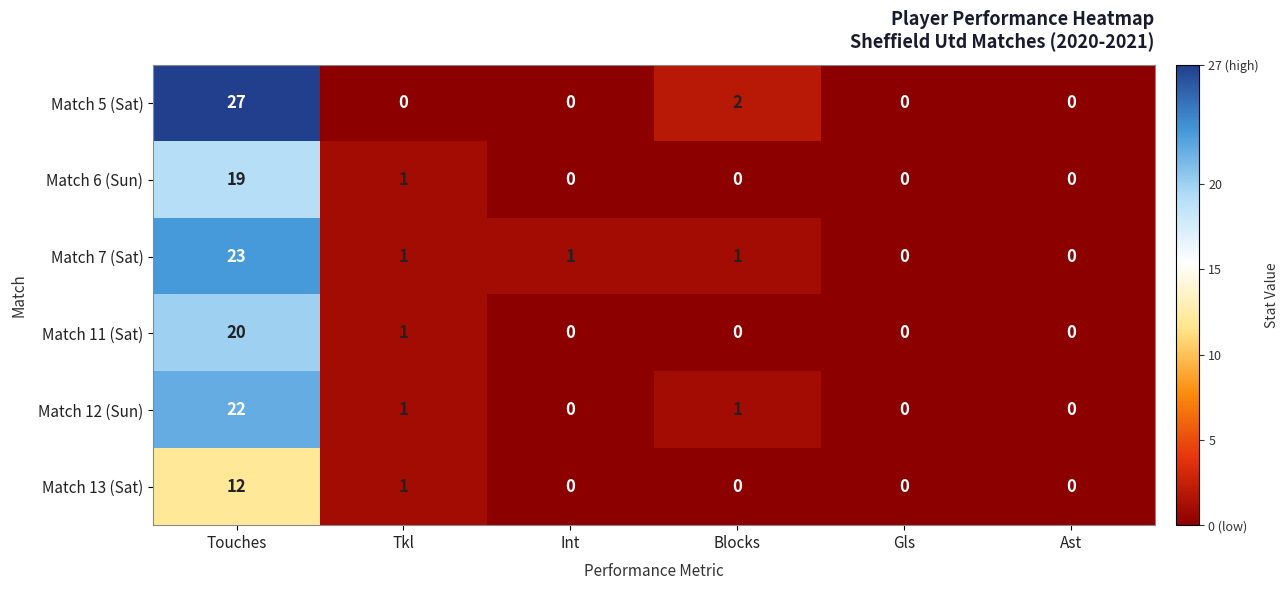

How many distinct data groups are displayed?

6